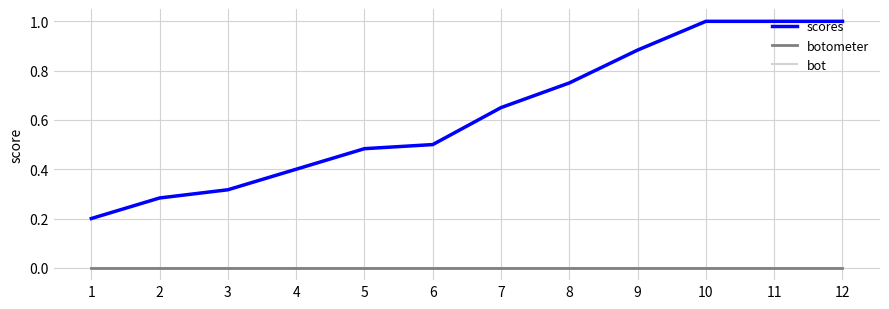

How many data points does each series have?

12